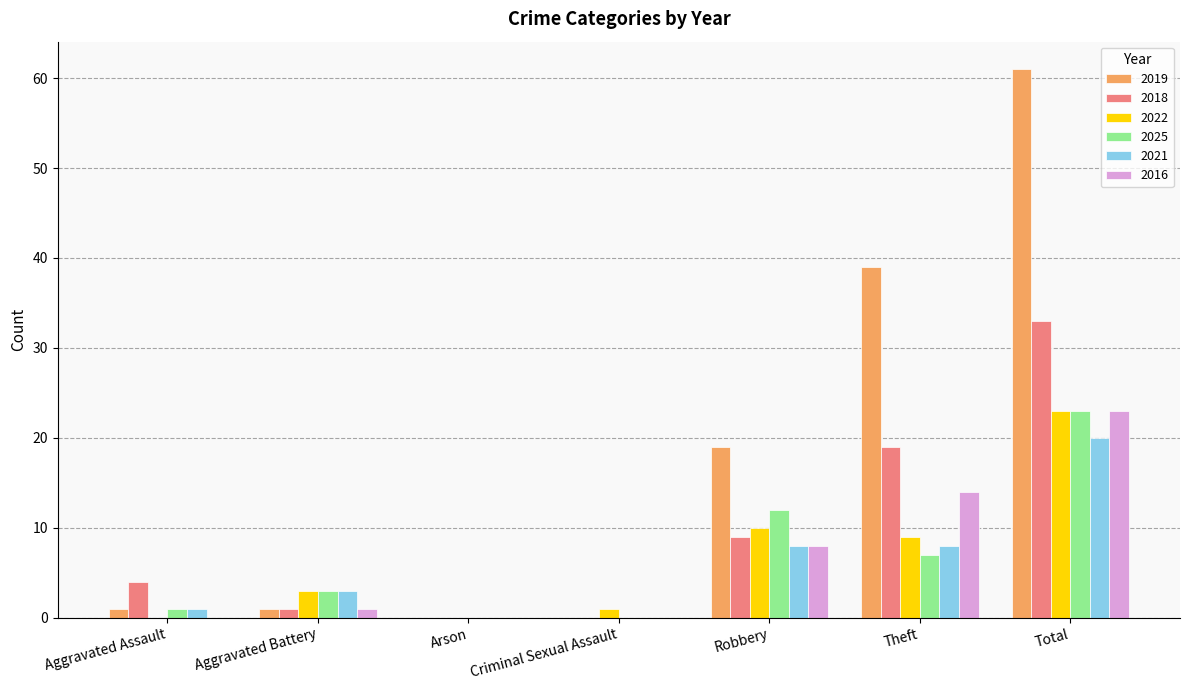

What are all the series names shown in the legend?

2019, 2018, 2022, 2025, 2021, 2016